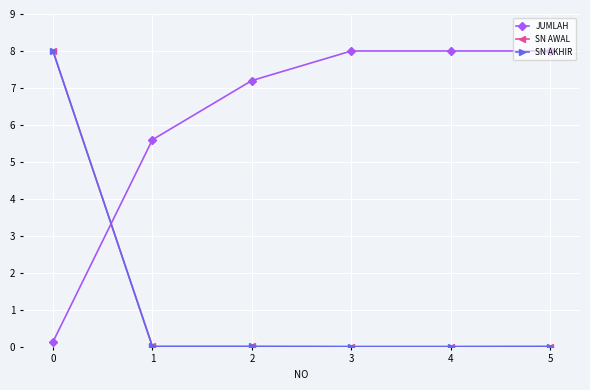

Is this an area chart (filled region under the line)?

No